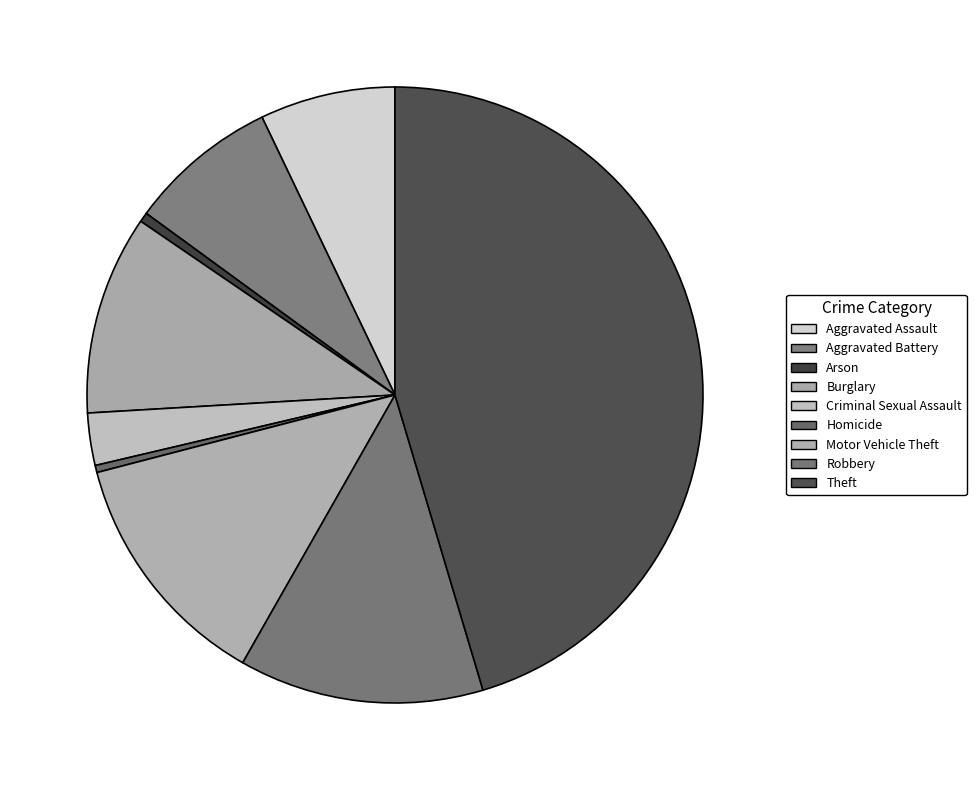

How many segments does this pie chart have?

9